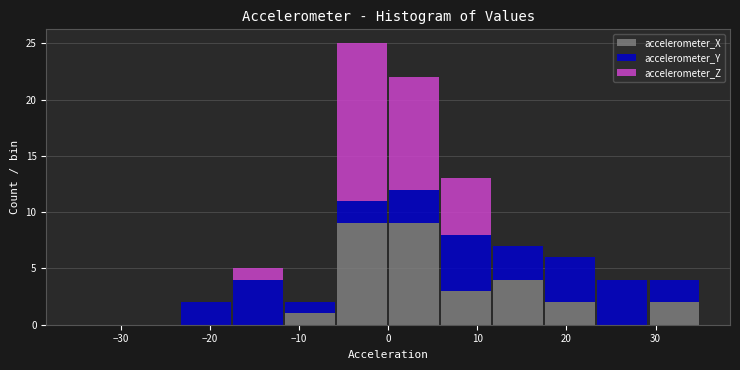

Which range on the x-axis has the tallest stacked bar (by total height)?

-6 to 0